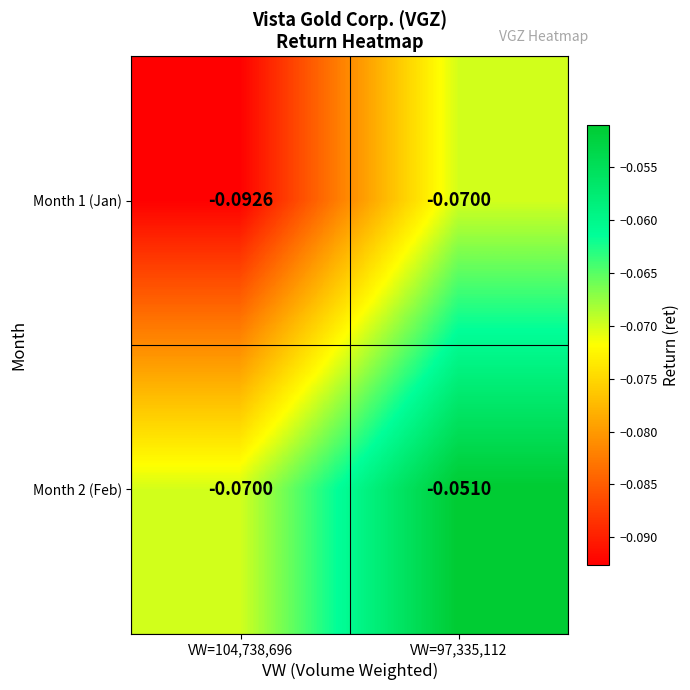

Is the value of Month 2 (Feb) at VW=104,738,696 greater than the value of Month 1 (Jan) at VW=104,738,696?

Yes